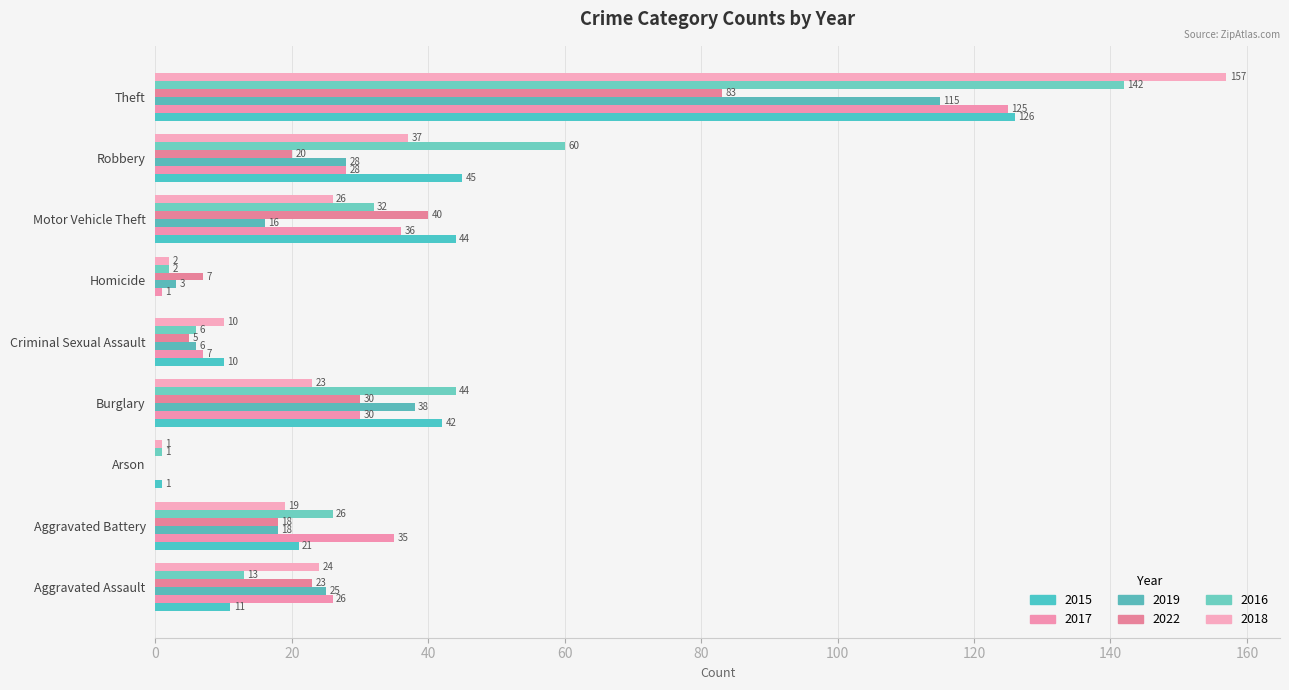

Which series changed the most between Arson and Theft?

2018